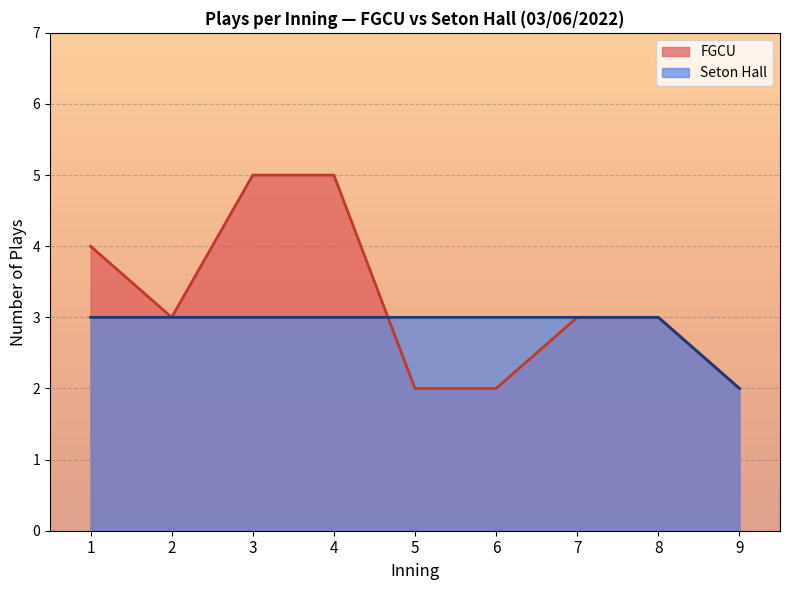

The value of FGCU at 7 is 2. True or false?

False